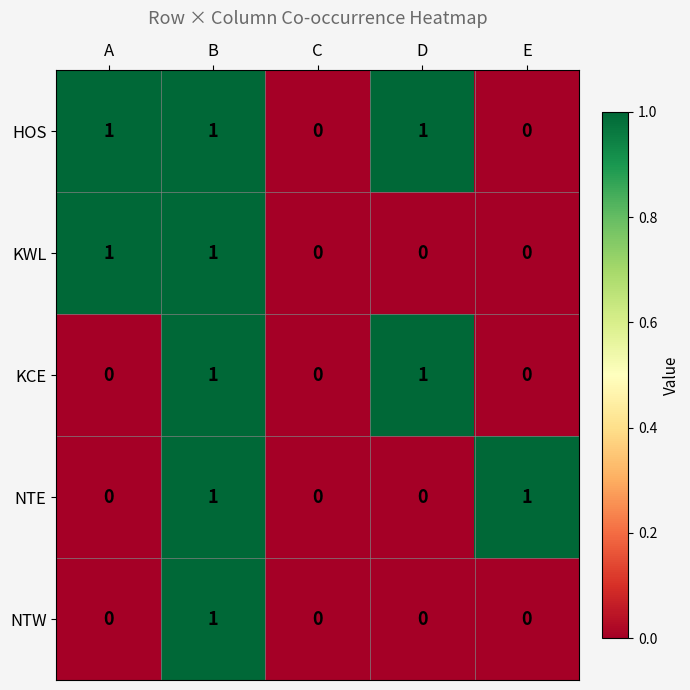

The value of NTE at B is 1. True or false?

True